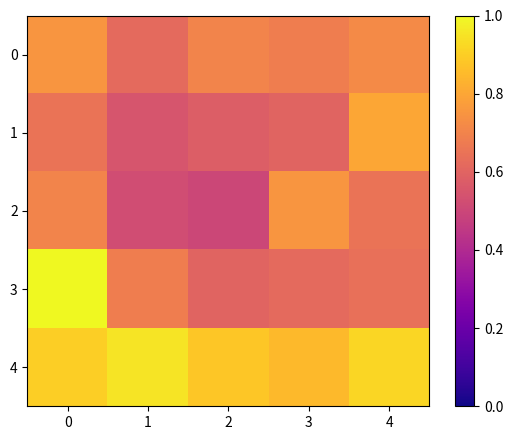

What is the maximum value shown in the chart?

1.0